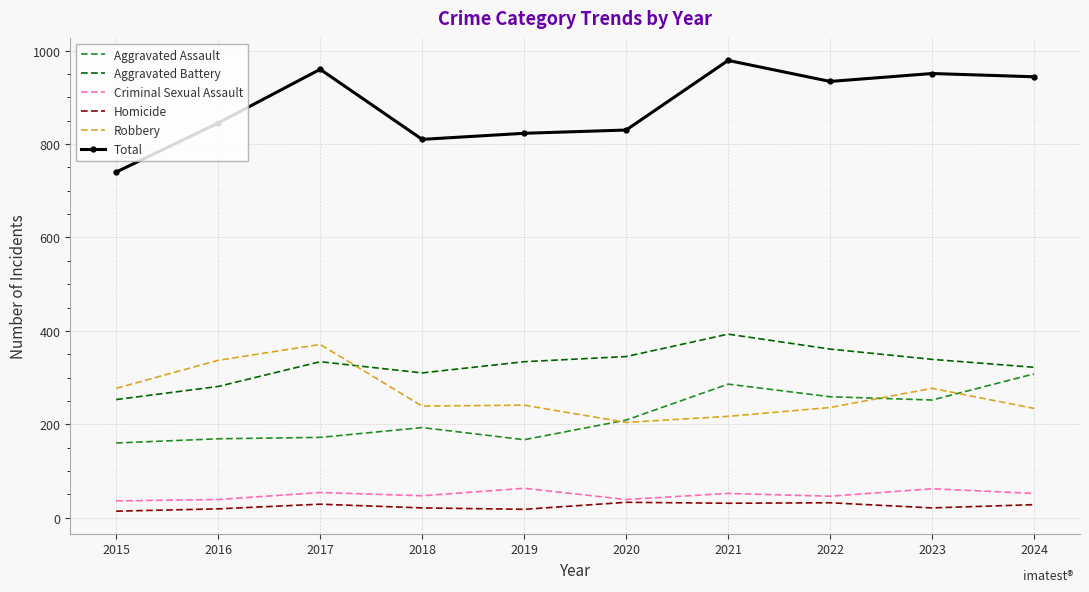

The value of Aggravated Assault at 2024 is 308. True or false?

True